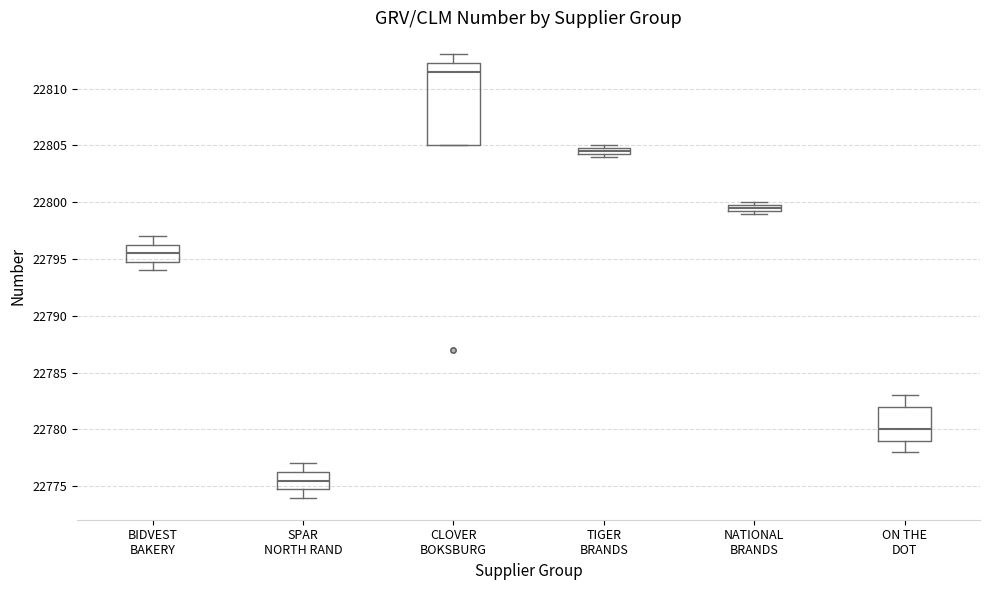

Where does the median line of the box for SPAR NORTH RAND sit on the y-axis? The values are not printed on the chart, so give them approximately, as read against the axis.

22775.5